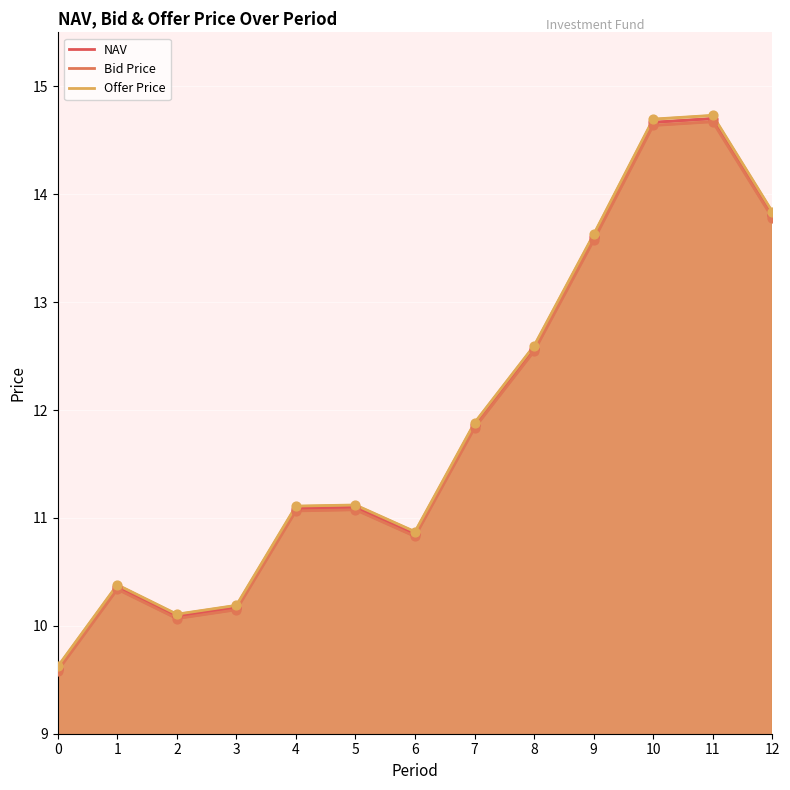

At how many categories does at least one series exceed 14?

2